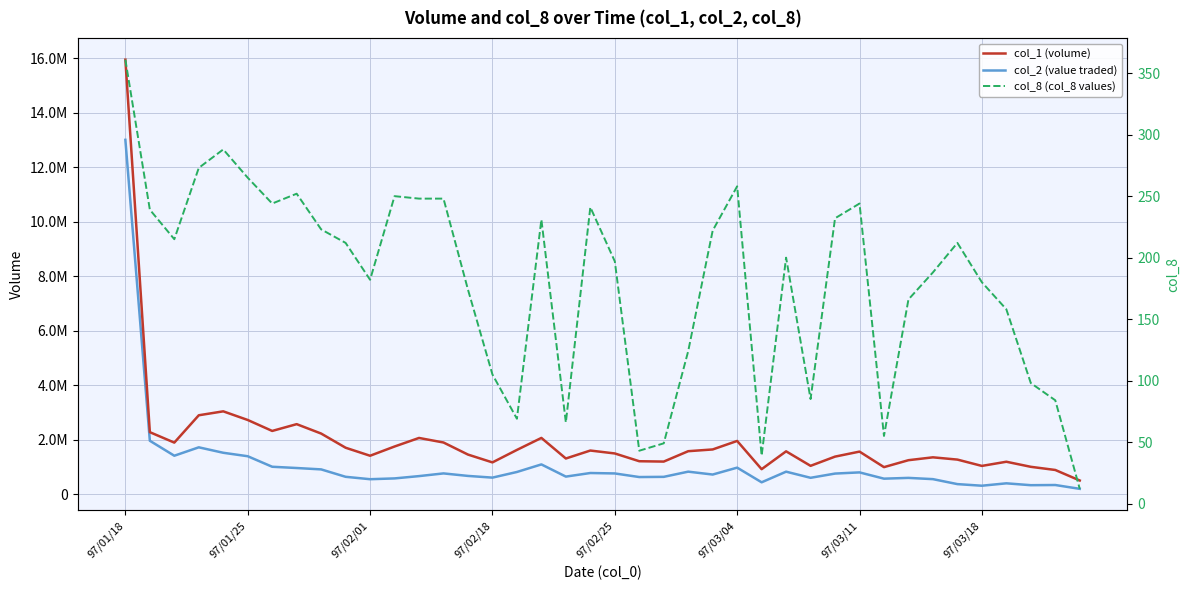

What is the sum of the col_1 (volume) values at 28 and 97/03/04?

3776000